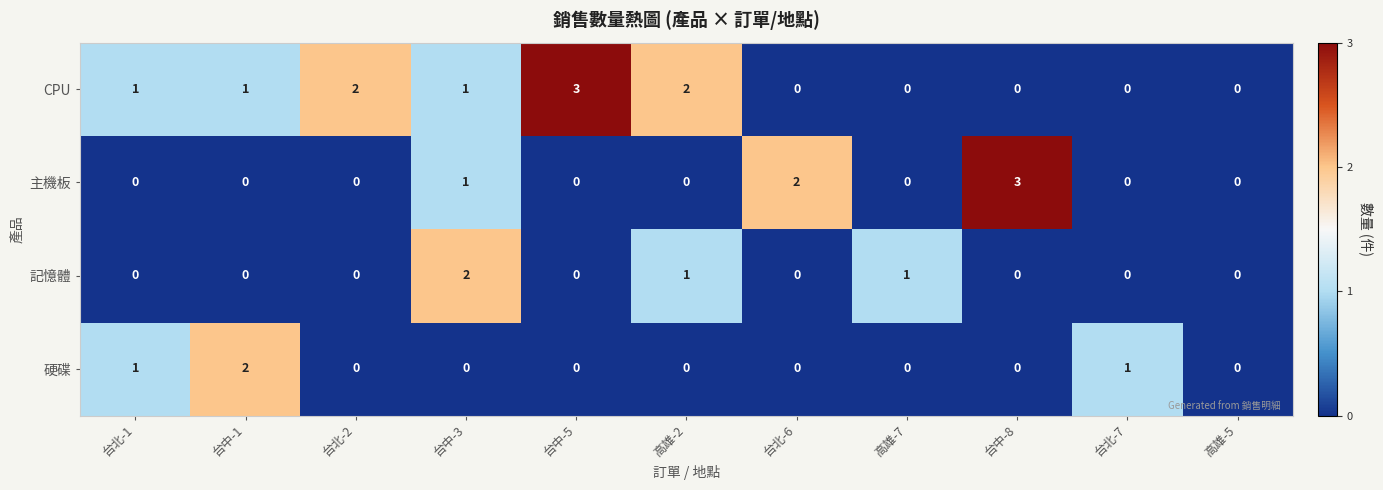

At which label does 硬碟 reach its peak?

台中-1